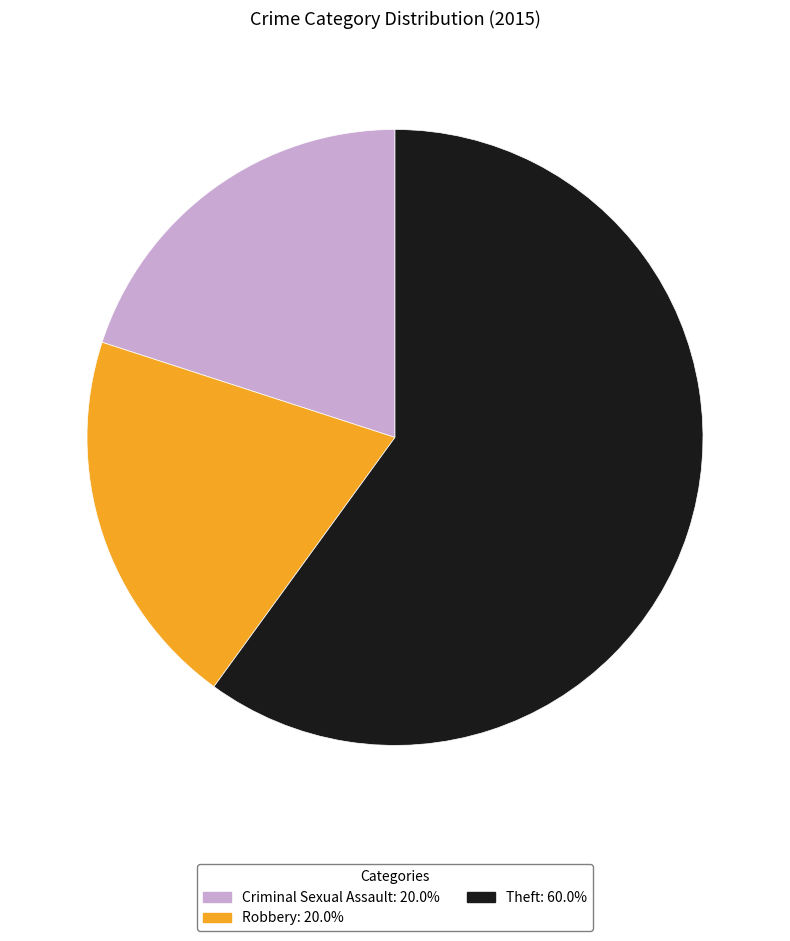

Combined, do Robbery and Theft account for over 50%?

Yes